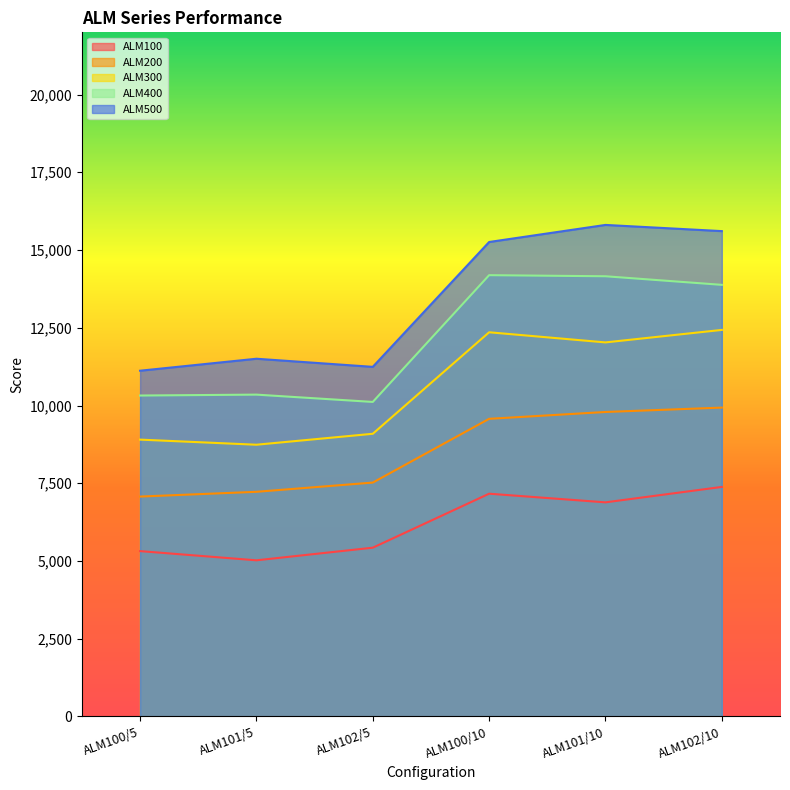

How many lines are shown in the chart?

5